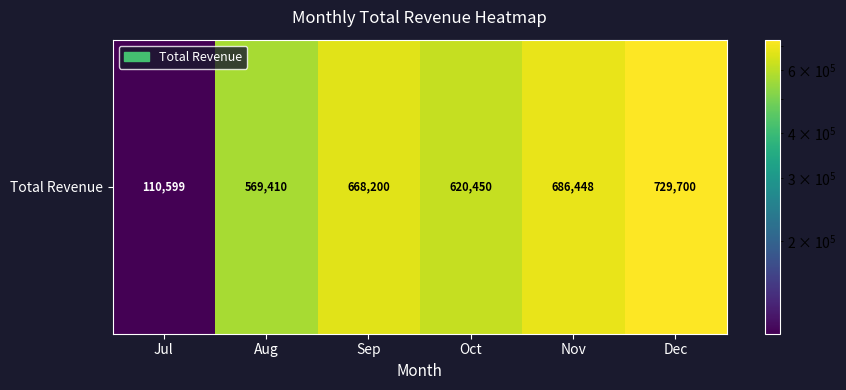

True or false: the data shows 404881 at Nov.

False